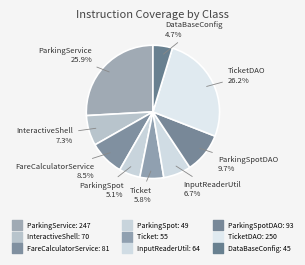

How many segments does this pie chart have?

9